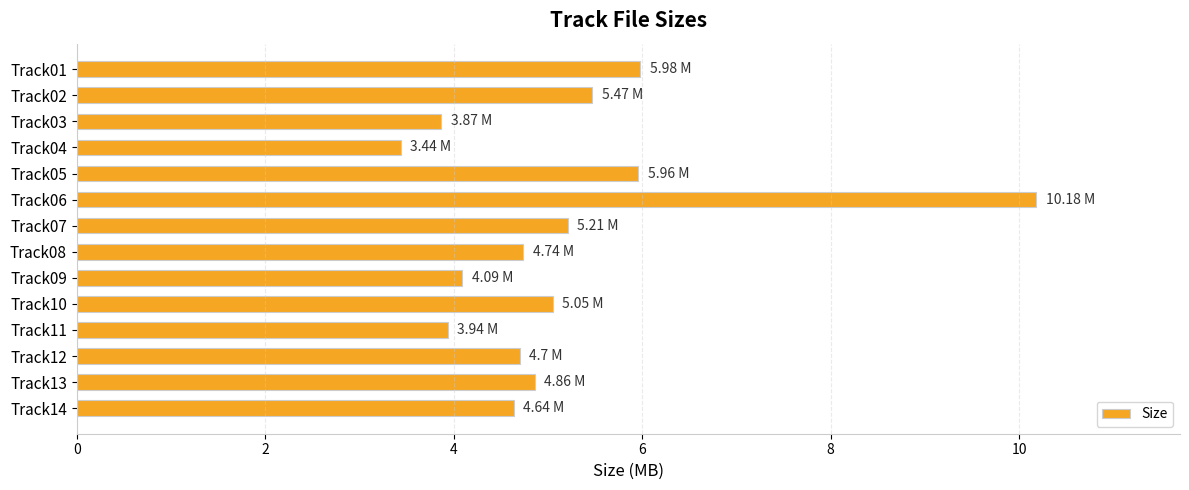

What is the smallest value displayed?

3.4